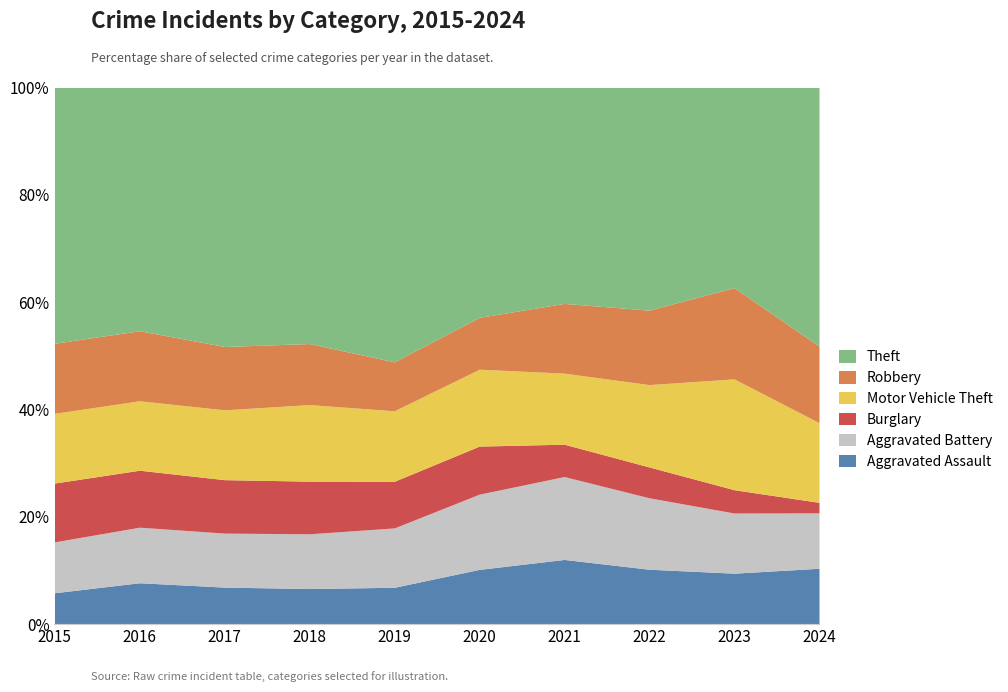

What is the total value across all series at 2020?

100.0